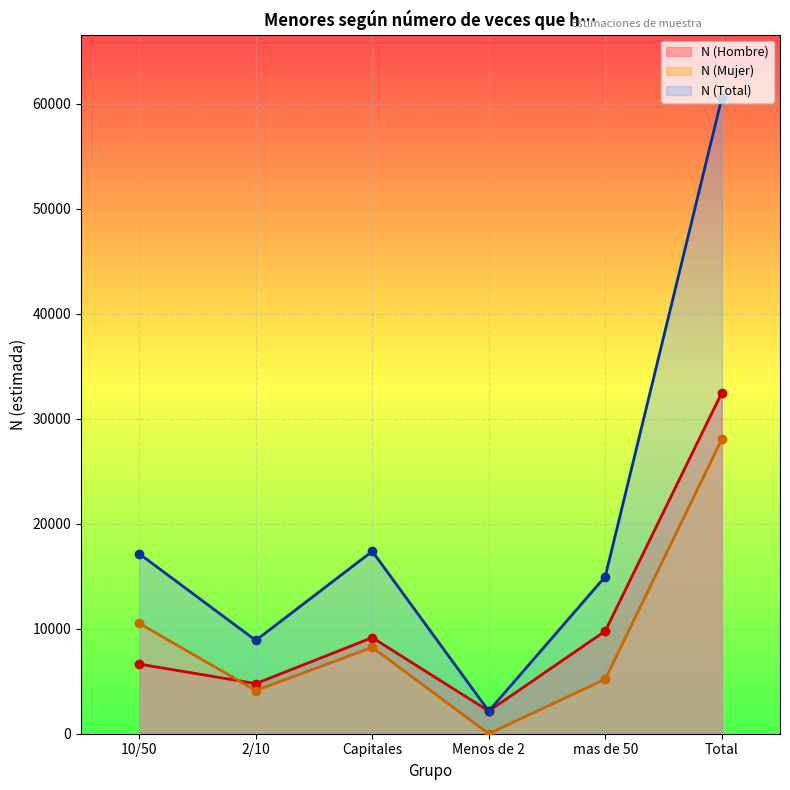

How many series are shown in this chart?

3